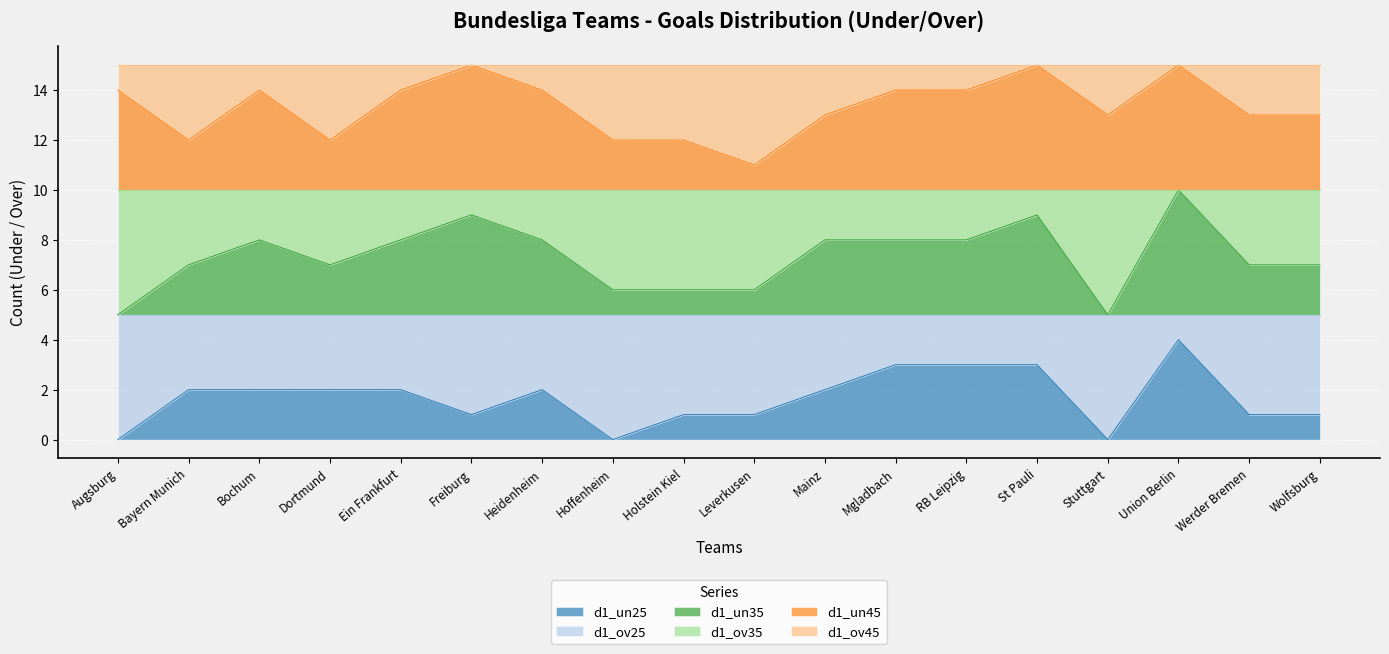

What position from the left is Mgladbach?

12